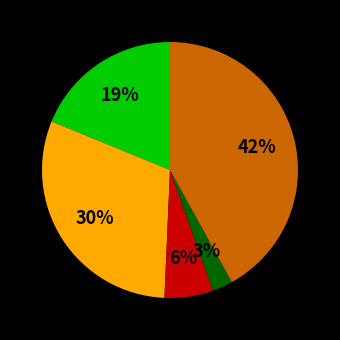

Does any single category account for the majority?

No